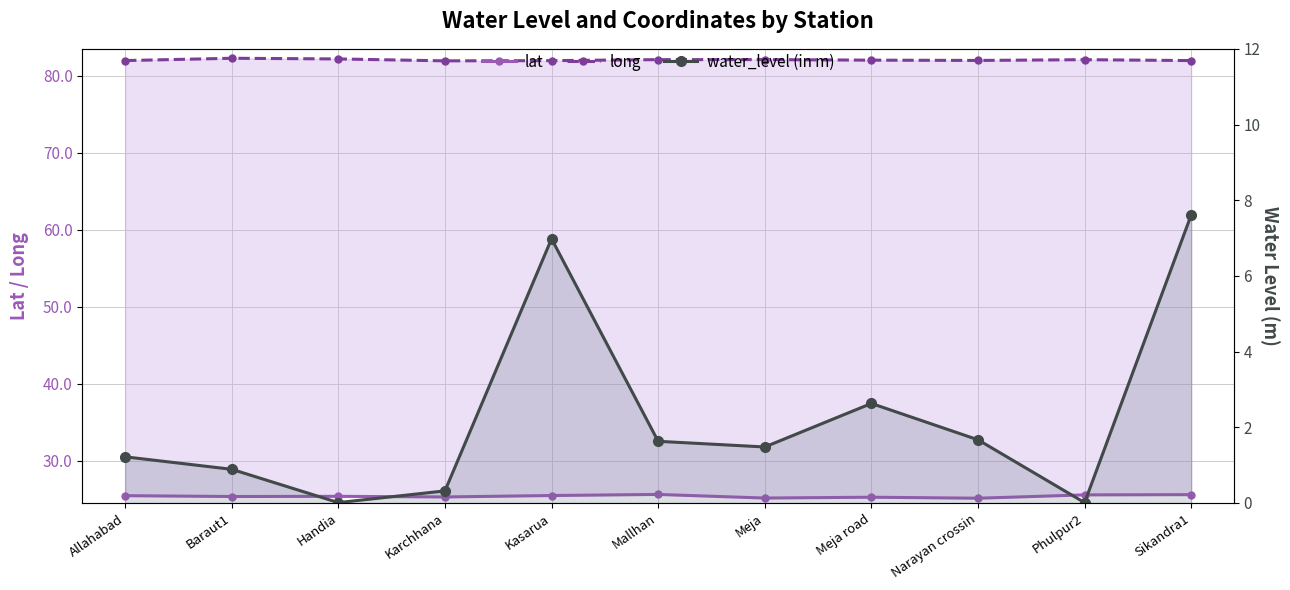

Rank the categories by long value from highest to lowest.

Baraut1, Handia, Meja, Mallhan, Phulpur2, Meja road, Narayan crossin, Allahabad, Sikandra1, Kasarua, Karchhana